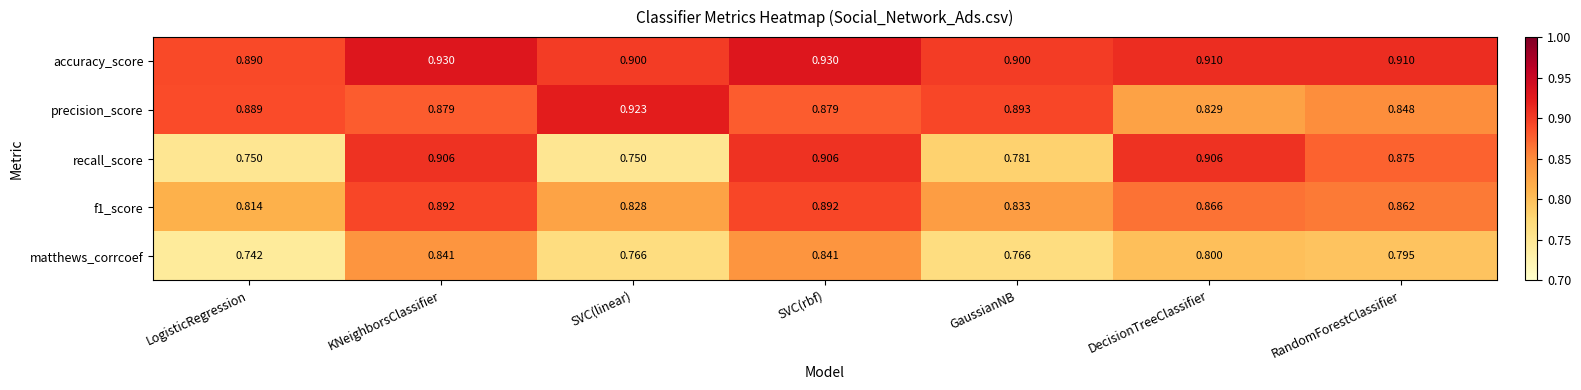

Between KNeighborsClassifier and RandomForestClassifier, which series saw the biggest shift?

matthews_corrcoef